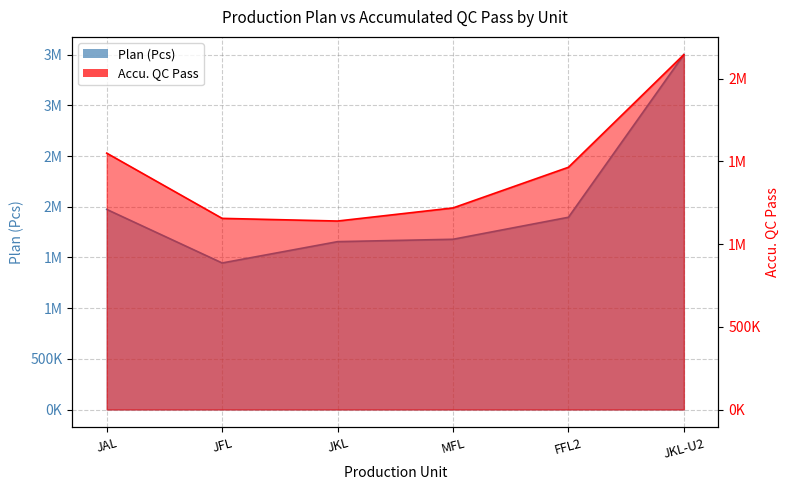

What is the difference between the highest and lowest values at JFL?

290711